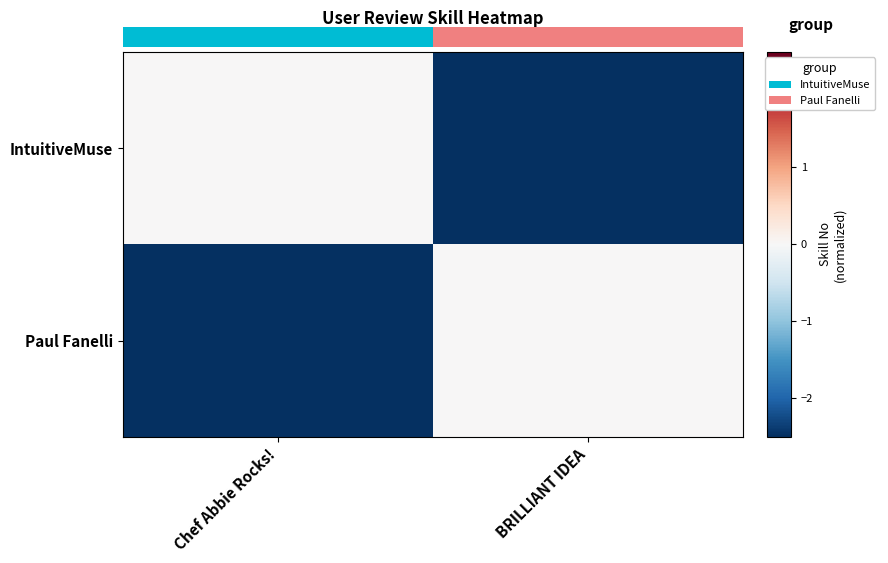

How many Paul Fanelli values are between -2 and 0?

1